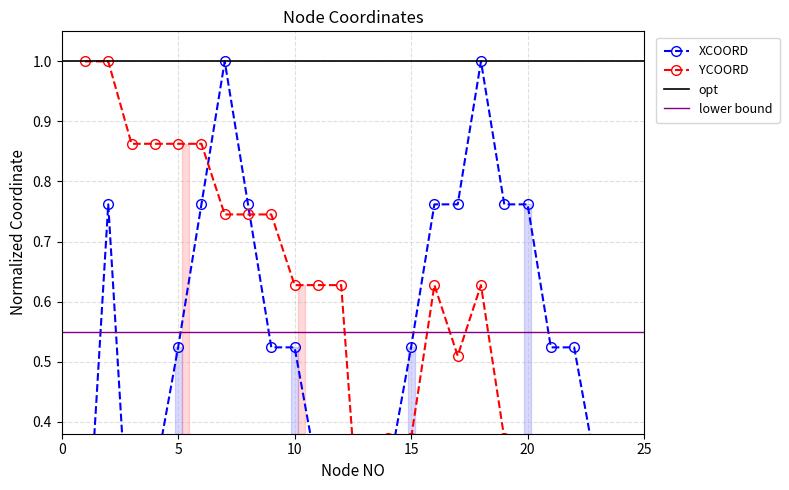

At which category does XCOORD reach its first local peak?

2